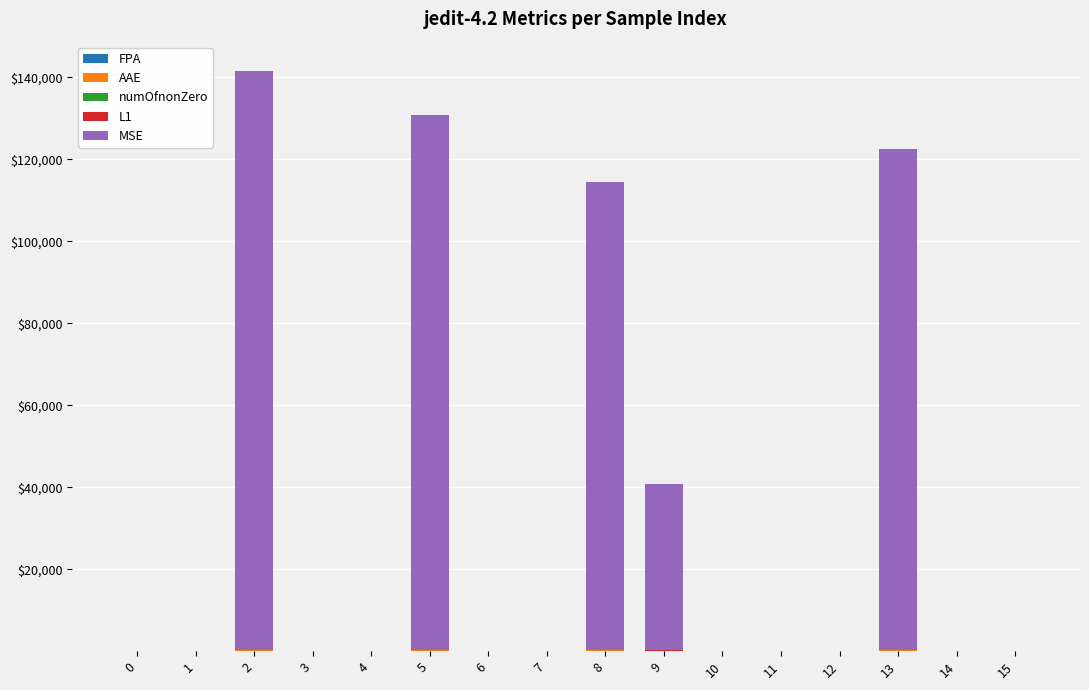

How many series are shown in this chart?

5